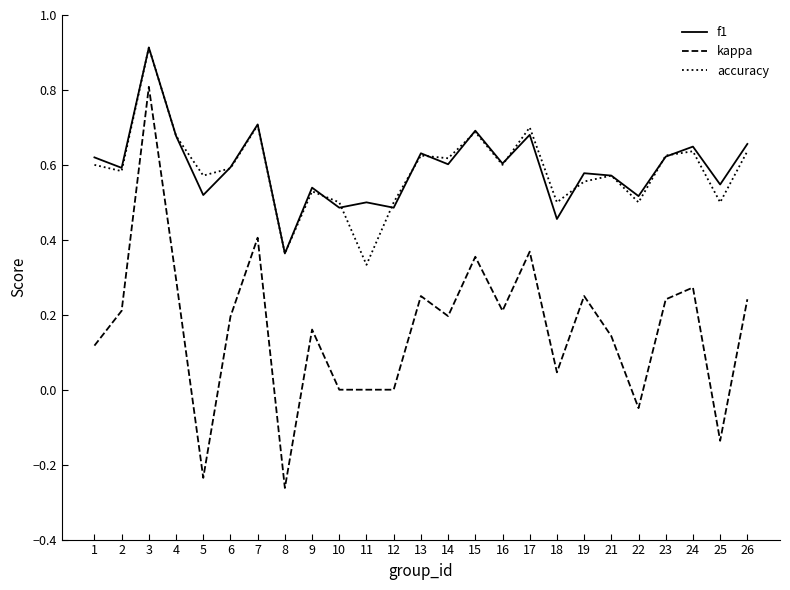

Where is f1 nearest to the value 0?

8